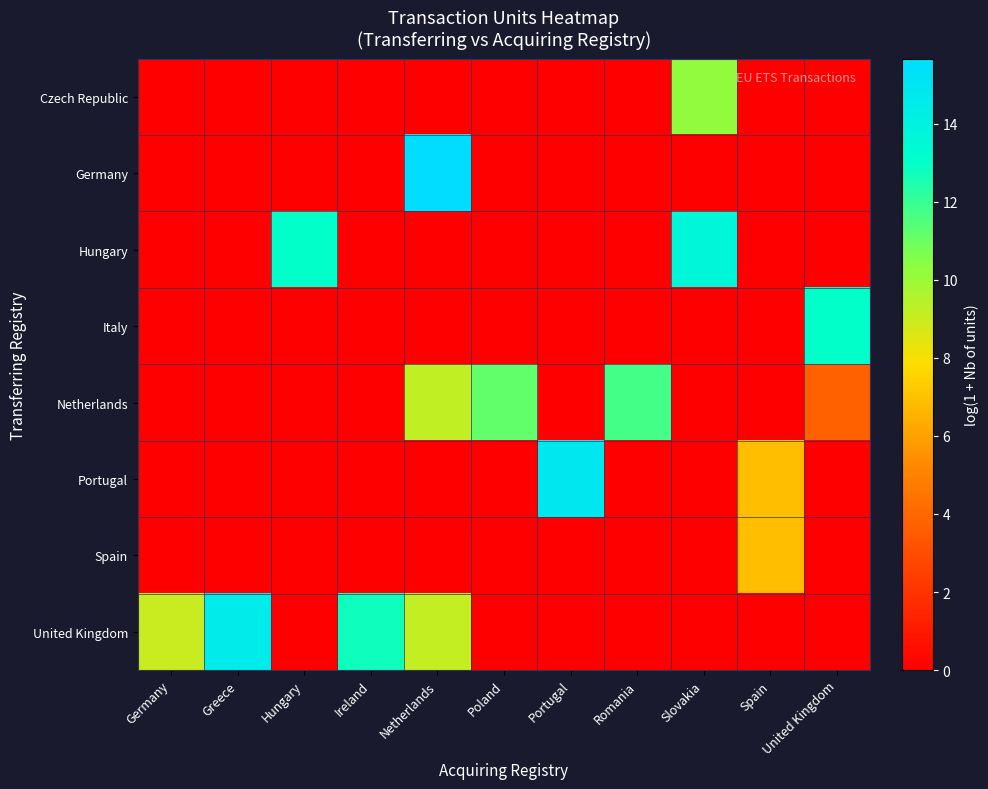

Reading left to right, extract all data points from this chart.

row_0: Germany=0.0	Greece=0.0	Hungary=0.0	Ireland=0.0	Netherlands=0.0	Poland=0.0	Portugal=0.0	Romania=0.0	Slovakia=10.2	Spain=0.0	United Kingdom=0.0
row_1: Germany=0.0	Greece=0.0	Hungary=0.0	Ireland=0.0	Netherlands=15.7	Poland=0.0	Portugal=0.0	Romania=0.0	Slovakia=0.0	Spain=0.0	United Kingdom=0.0
row_2: Germany=0.0	Greece=0.0	Hungary=13.0	Ireland=0.0	Netherlands=0.0	Poland=0.0	Portugal=0.0	Romania=0.0	Slovakia=13.7	Spain=0.0	United Kingdom=0.0
row_3: Germany=0.0	Greece=0.0	Hungary=0.0	Ireland=0.0	Netherlands=0.0	Poland=0.0	Portugal=0.0	Romania=0.0	Slovakia=0.0	Spain=0.0	United Kingdom=13.0
row_4: Germany=0.0	Greece=0.0	Hungary=0.0	Ireland=0.0	Netherlands=9.2	Poland=11.2	Portugal=0.0	Romania=11.7	Slovakia=0.0	Spain=0.0	United Kingdom=3.7
row_5: Germany=0.0	Greece=0.0	Hungary=0.0	Ireland=0.0	Netherlands=0.0	Poland=0.0	Portugal=14.8	Romania=0.0	Slovakia=0.0	Spain=6.9	United Kingdom=0.0
row_6: Germany=0.0	Greece=0.0	Hungary=0.0	Ireland=0.0	Netherlands=0.0	Poland=0.0	Portugal=0.0	Romania=0.0	Slovakia=0.0	Spain=6.9	United Kingdom=0.0
row_7: Germany=9.0	Greece=14.5	Hungary=0.0	Ireland=12.8	Netherlands=9.2	Poland=0.0	Portugal=0.0	Romania=0.0	Slovakia=0.0	Spain=0.0	United Kingdom=0.0